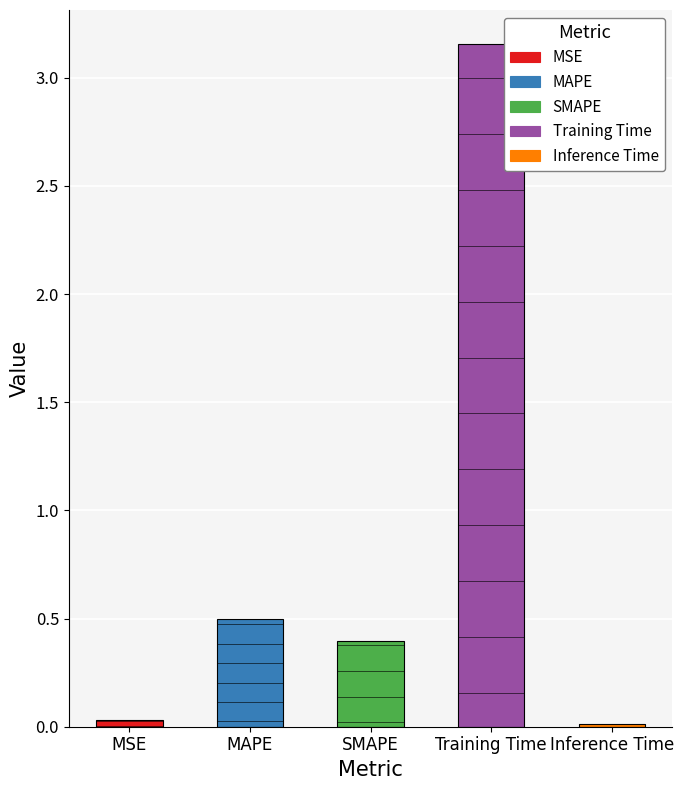

The chart shows a value of 0.0 at MSE. True or false?

True